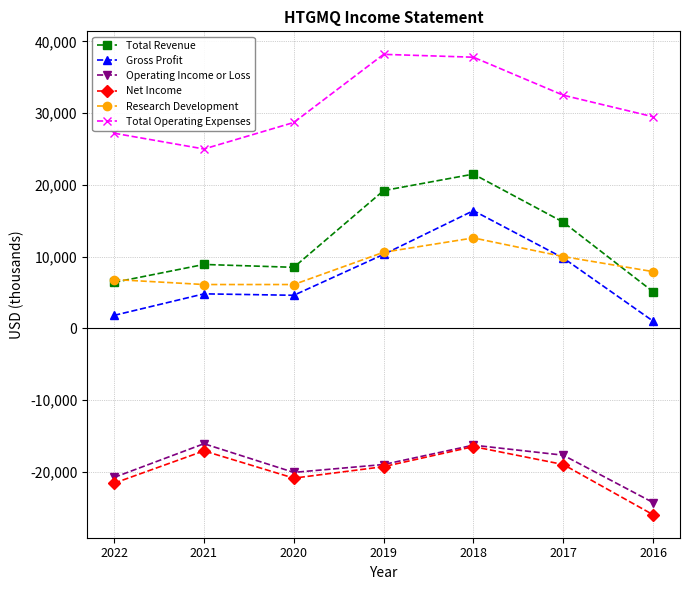

At which label is Net Income closest to -21250?

2022